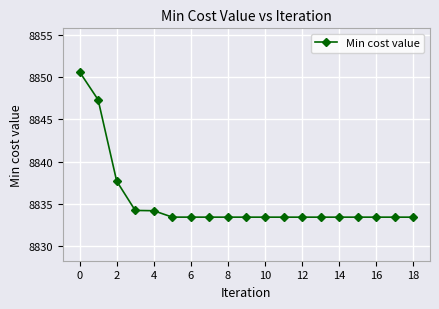

How many series are shown in this chart?

1